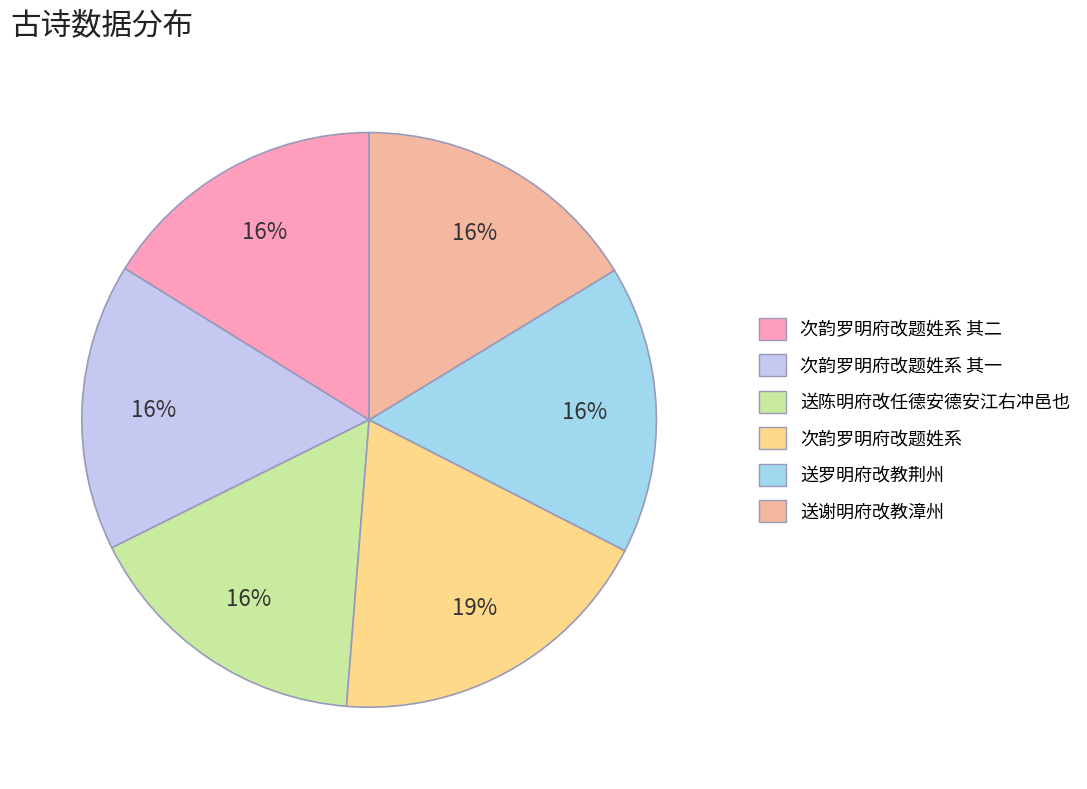

True or false: 送罗明府改教荆州 accounts for 16% of the total.

True